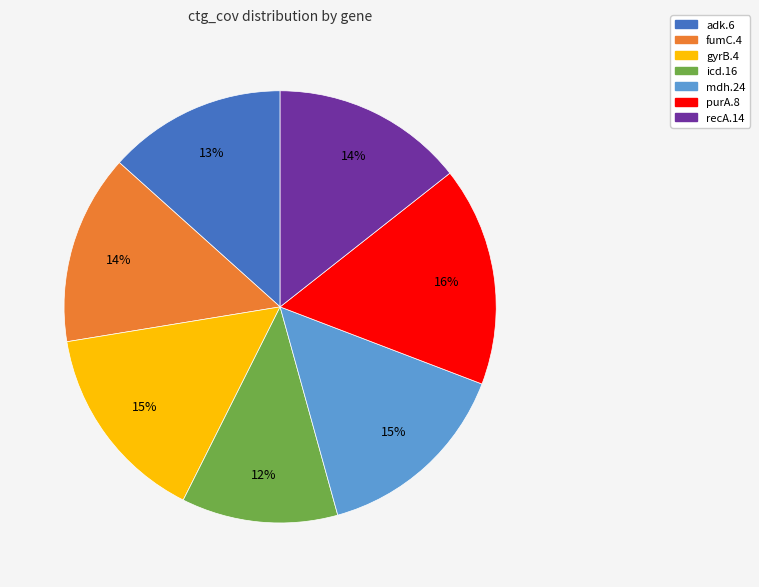

Do adk.6 and mdh.24 together represent more than half of the pie?

No